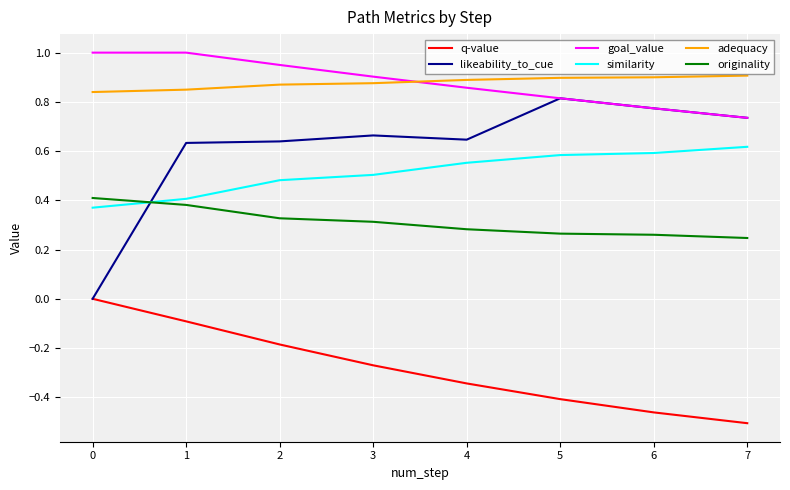

Is the value of q-value at 7 greater than the value of similarity at 2?

No